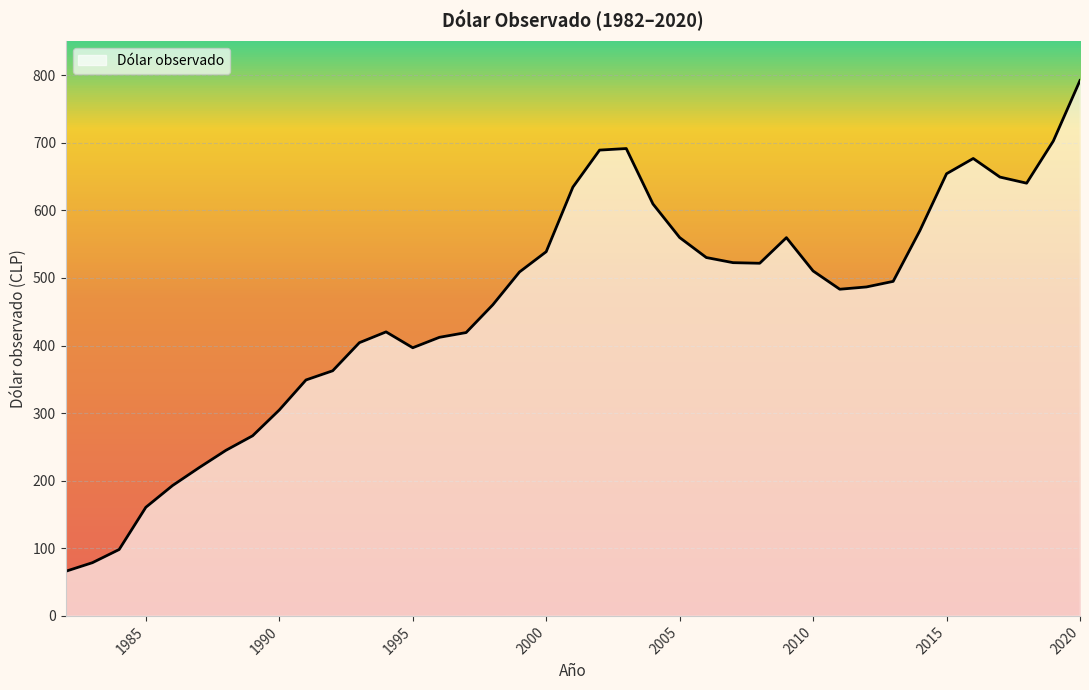

What is the minimum value shown in the chart?

66.0